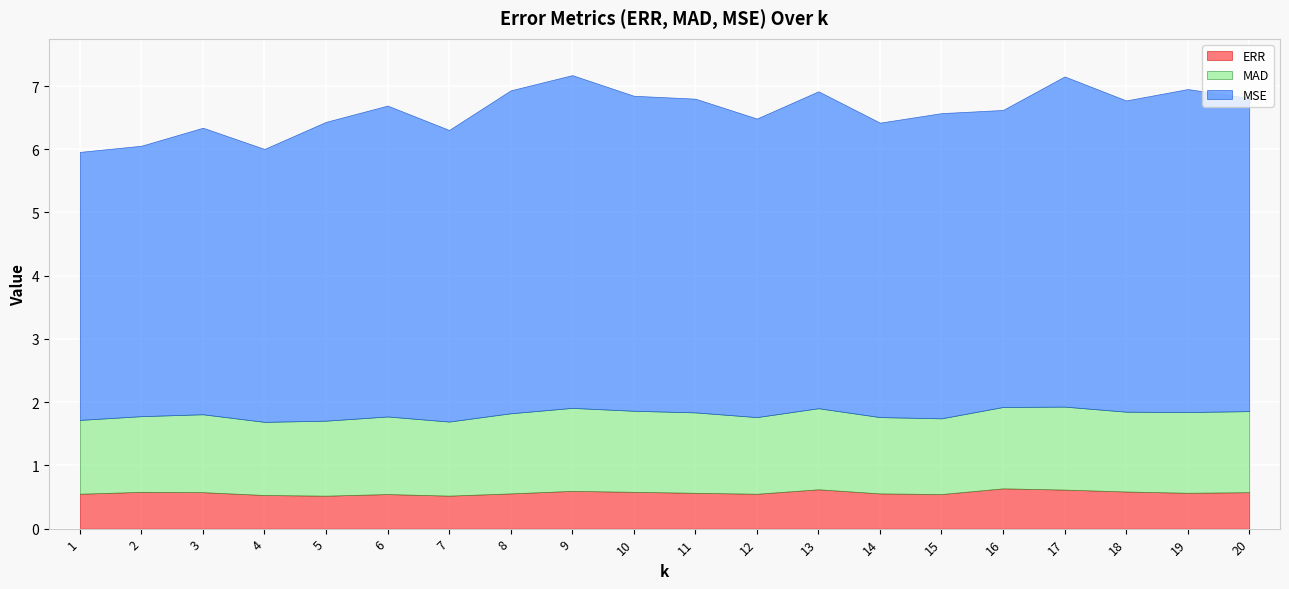

What are all the series names shown in the legend?

ERR, MAD, MSE